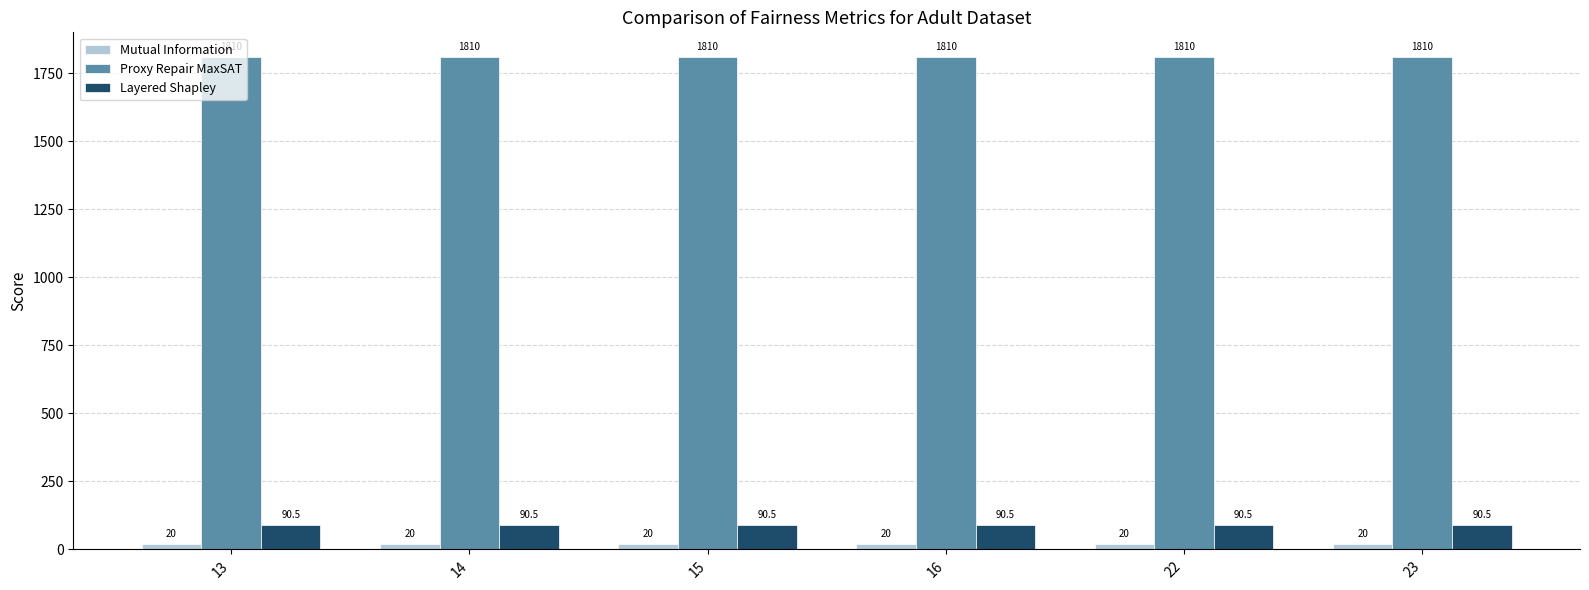

Does the chart contain any negative values?

No